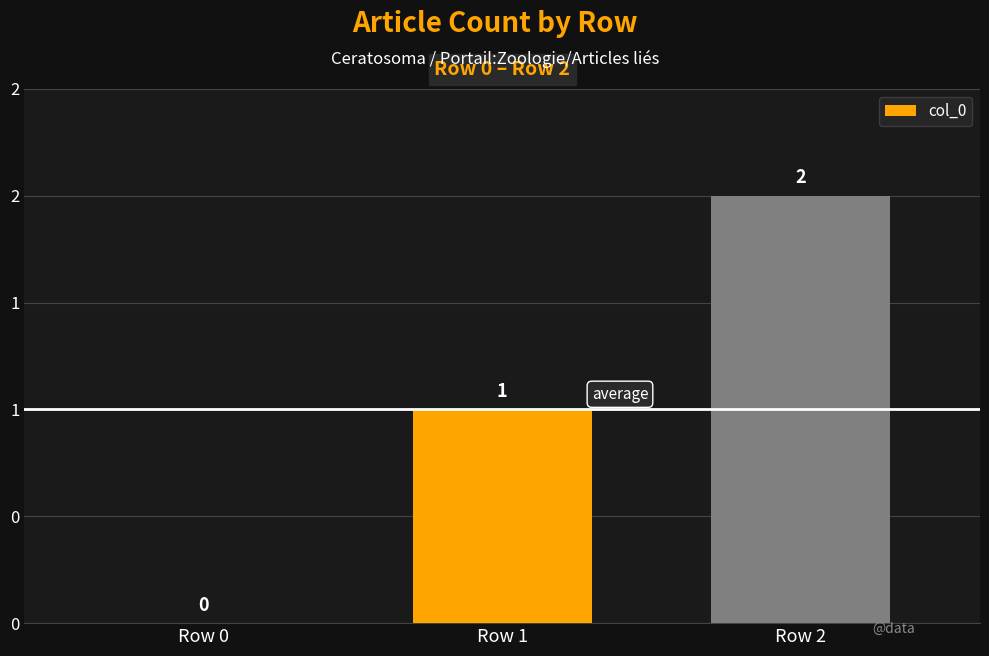

Are the bars horizontal?

No